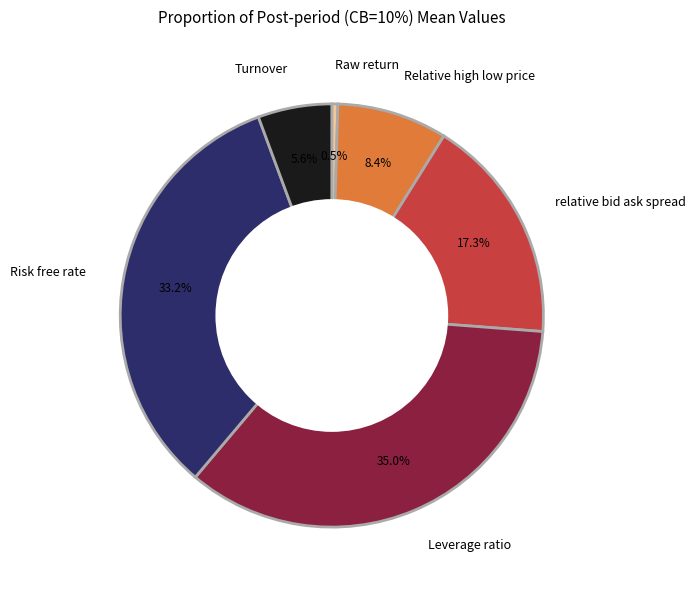

How many segments does this pie chart have?

6